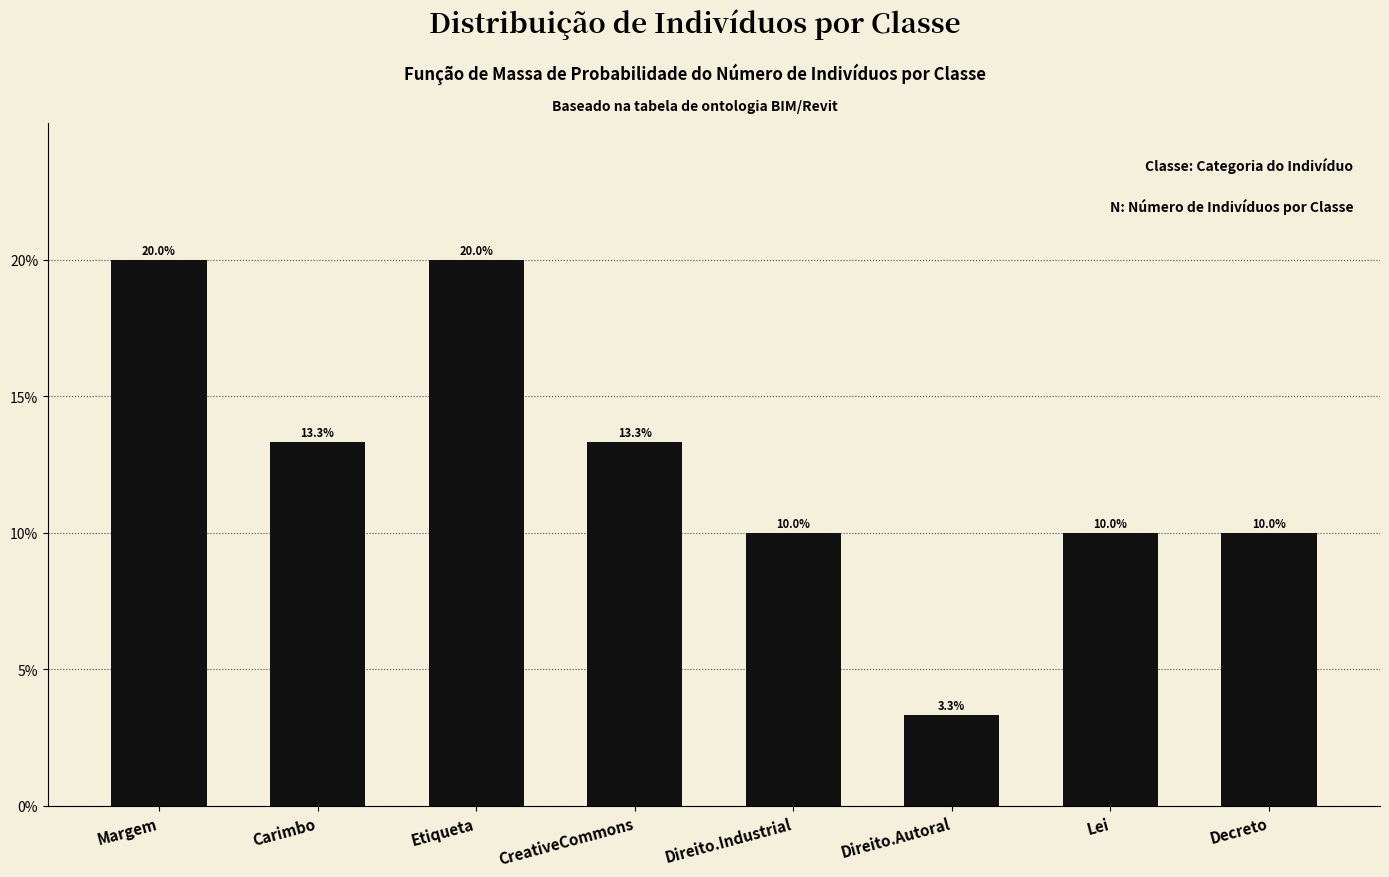

Reading left to right, extract all data points from this chart.

20.0	13.3	20.0	13.3	10.0	3.3	10.0	10.0